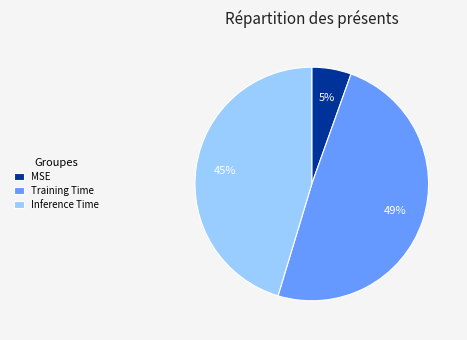

What is the smallest slice in the pie chart?

MSE